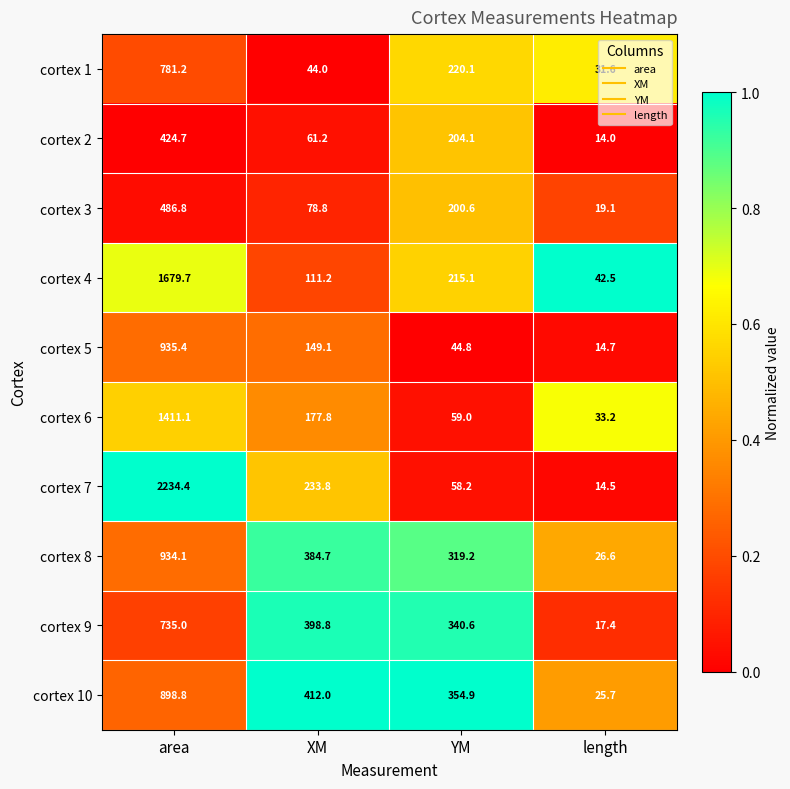

True or false: cortex 3 has a value of 127.6 at XM.

False